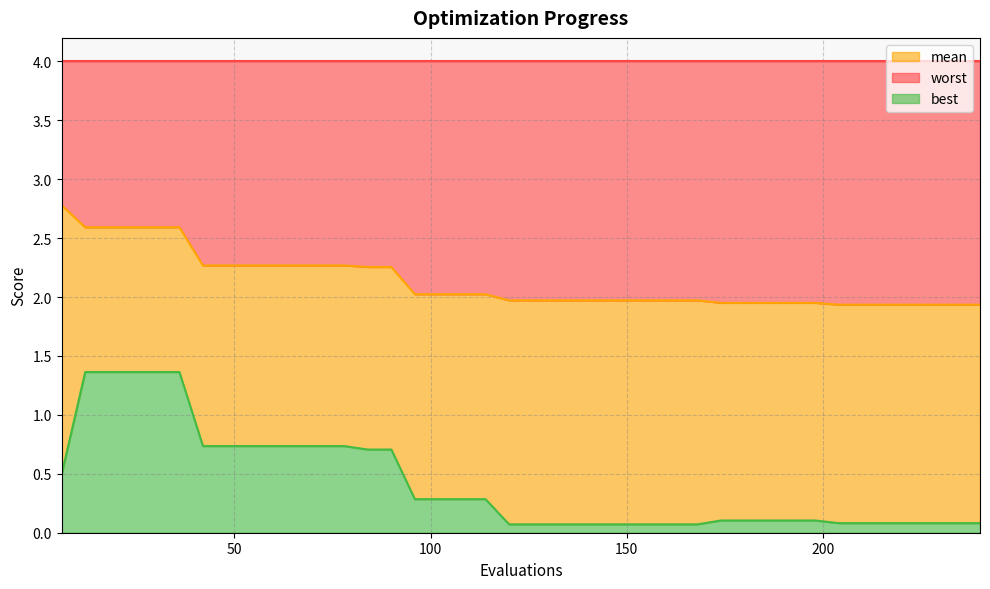

What is the maximum value for best?

1.4